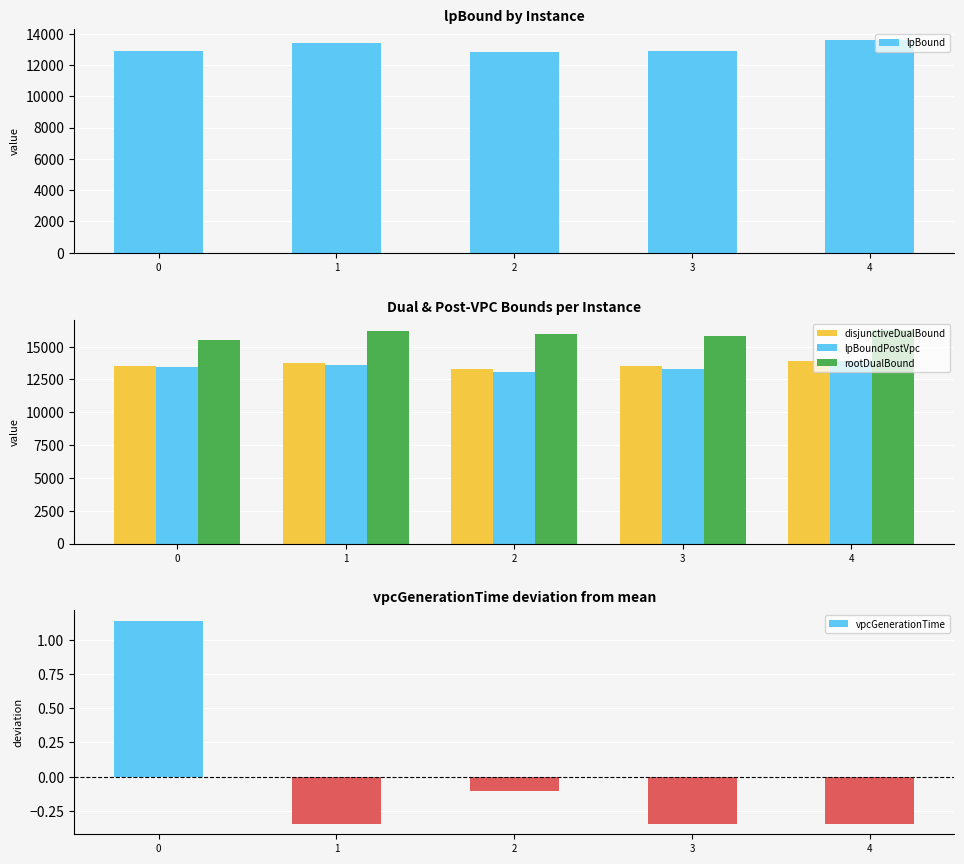

Which series has the largest total across all categories?

rootDualBound